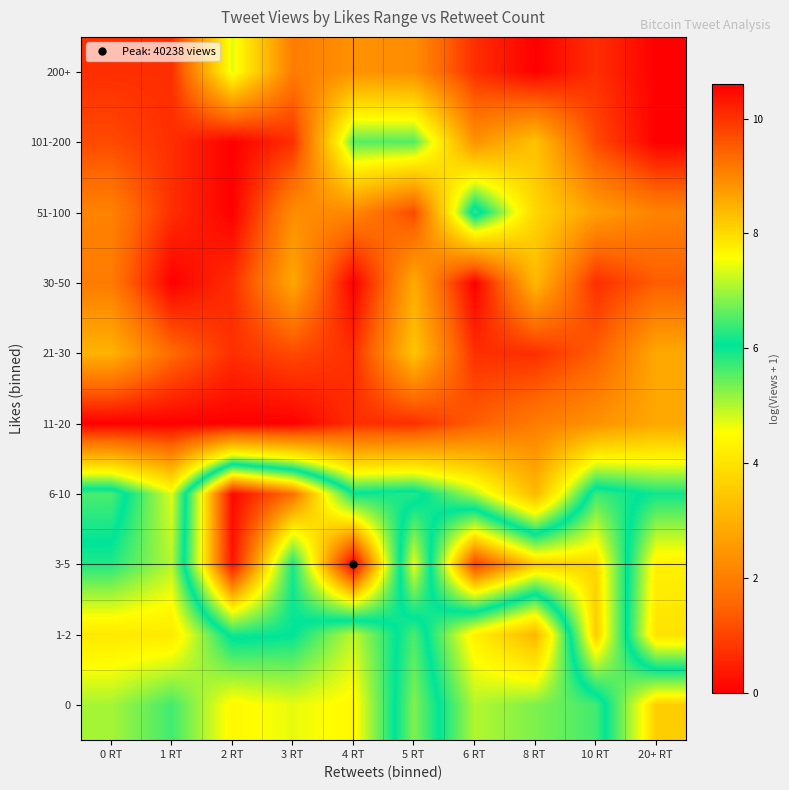

Reading left to right, transcribe all the data shown in this chart.

0: 0 RT=5.1	1 RT=5.7	2 RT=4.4	3 RT=4.7	4 RT=4.4	5 RT=6.8	6 RT=5.0	8 RT=5.3	10 RT=5.7	20+ RT=8.2
1-2: 0 RT=4.1	1 RT=4.1	2 RT=6.2	3 RT=6.1	4 RT=4.9	5 RT=6.5	6 RT=4.3	8 RT=3.1	10 RT=8.2	20+ RT=4.0
3-5: 0 RT=5.9	1 RT=5.0	2 RT=10.4	3 RT=6.2	4 RT=10.6	5 RT=4.7	6 RT=9.8	8 RT=8.2	10 RT=8.0	20+ RT=4.3
6-10: 0 RT=6.5	1 RT=4.7	2 RT=10.5	3 RT=9.3	4 RT=6.1	5 RT=6.3	6 RT=5.0	8 RT=3.2	10 RT=6.4	20+ RT=6.0
11-20: 0 RT=0.0	1 RT=0.0	2 RT=0.0	3 RT=0.0	4 RT=0.7	5 RT=0.7	6 RT=1.4	8 RT=1.9	10 RT=2.4	20+ RT=2.8
21-30: 0 RT=3.0	1 RT=1.6	2 RT=0.7	3 RT=1.1	4 RT=0.7	5 RT=3.4	6 RT=0.7	8 RT=0.7	10 RT=1.4	20+ RT=2.8
30-50: 0 RT=1.9	1 RT=0.0	2 RT=0.7	3 RT=2.8	4 RT=0.0	5 RT=2.9	6 RT=0.0	8 RT=3.2	10 RT=0.7	20+ RT=1.4
51-100: 0 RT=2.1	1 RT=0.7	2 RT=0.0	3 RT=2.3	4 RT=2.2	5 RT=1.1	6 RT=6.4	8 RT=3.8	10 RT=2.6	20+ RT=2.1
101-200: 0 RT=1.1	1 RT=0.7	2 RT=0.0	3 RT=0.7	4 RT=5.5	5 RT=5.6	6 RT=2.4	8 RT=3.3	10 RT=1.1	20+ RT=0.0
200+: 0 RT=0.7	1 RT=0.7	2 RT=4.7	3 RT=1.9	4 RT=2.4	5 RT=2.3	6 RT=0.7	8 RT=0.0	10 RT=0.7	20+ RT=0.0